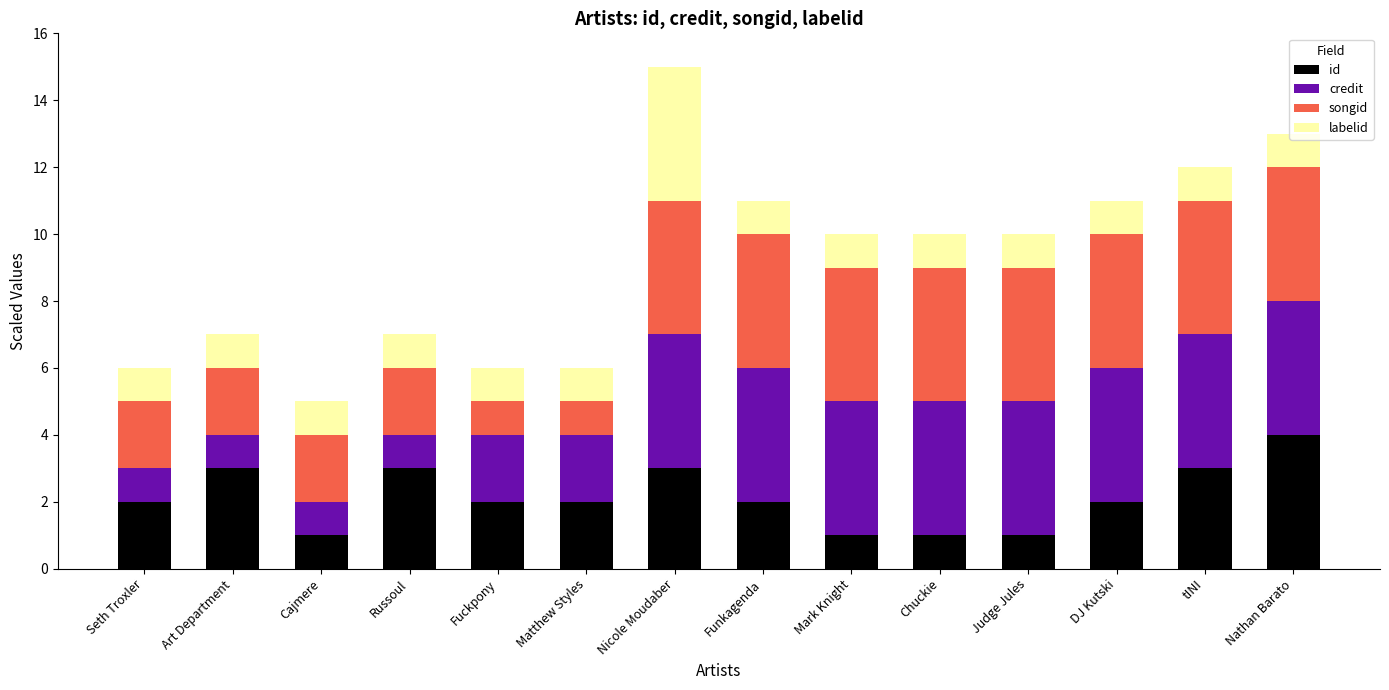

Is it true that id equals 2 at DJ Kutski?

True